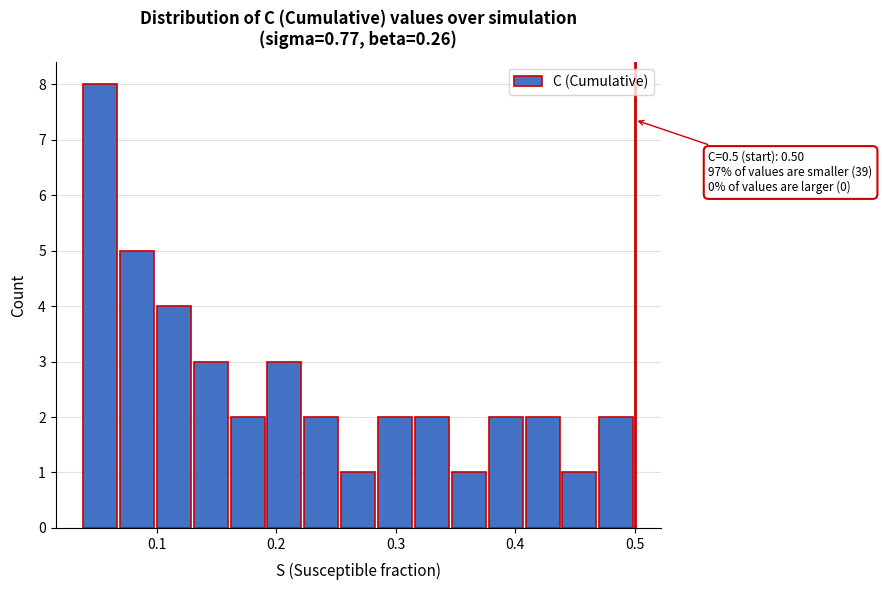

Around what value on the x-axis is the tallest bar? Give the approximate position of its centre, as read against the axis.

0.05